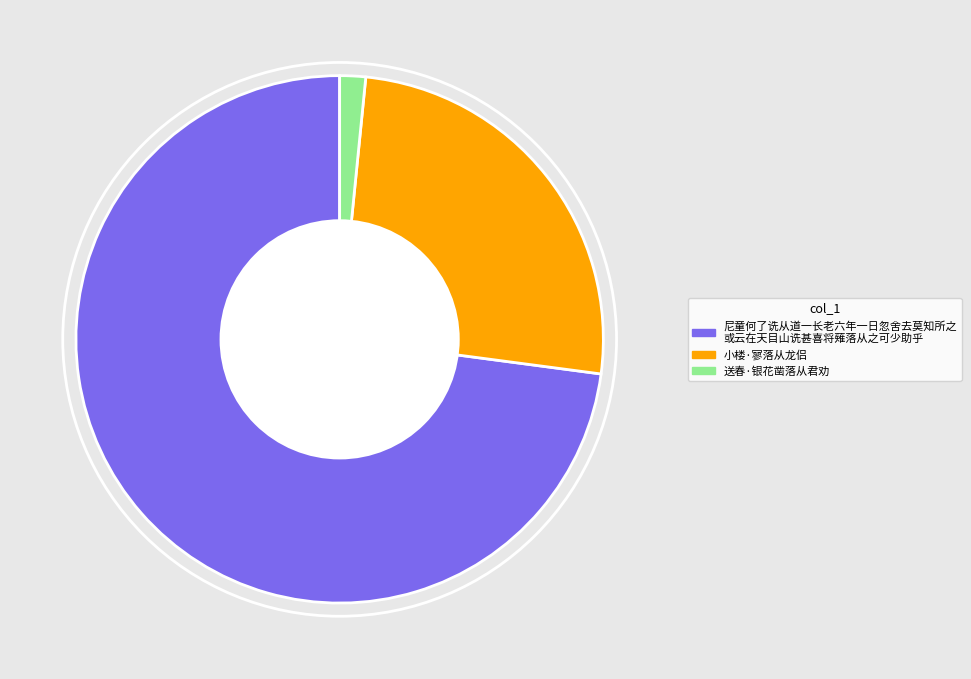

Does any single category account for the majority?

Yes